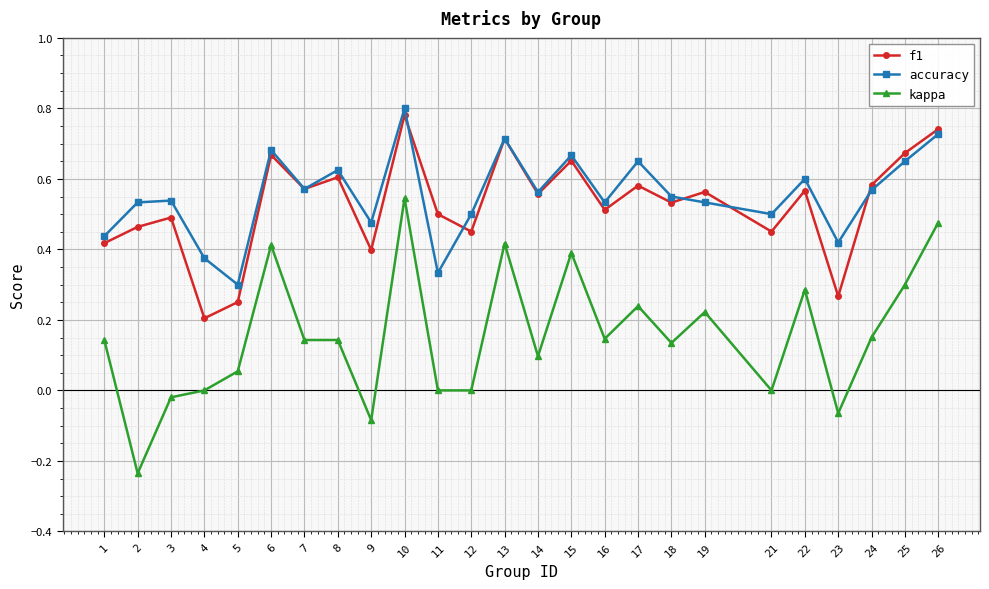

Where does the kappa series first go above 0?

1